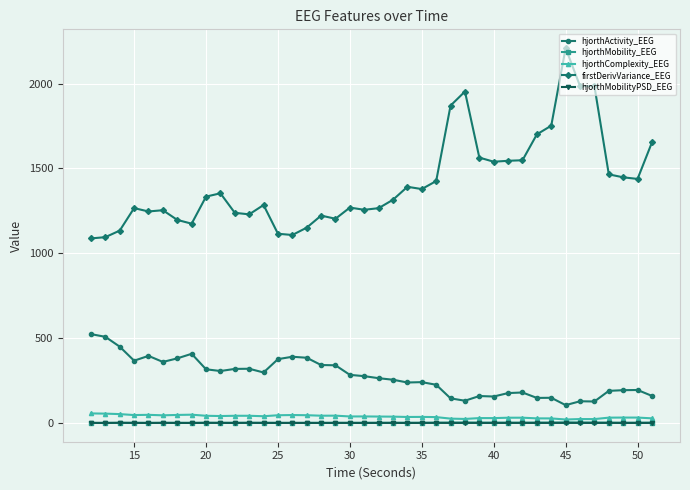

At how many categories does at least one series exceed 904?

40